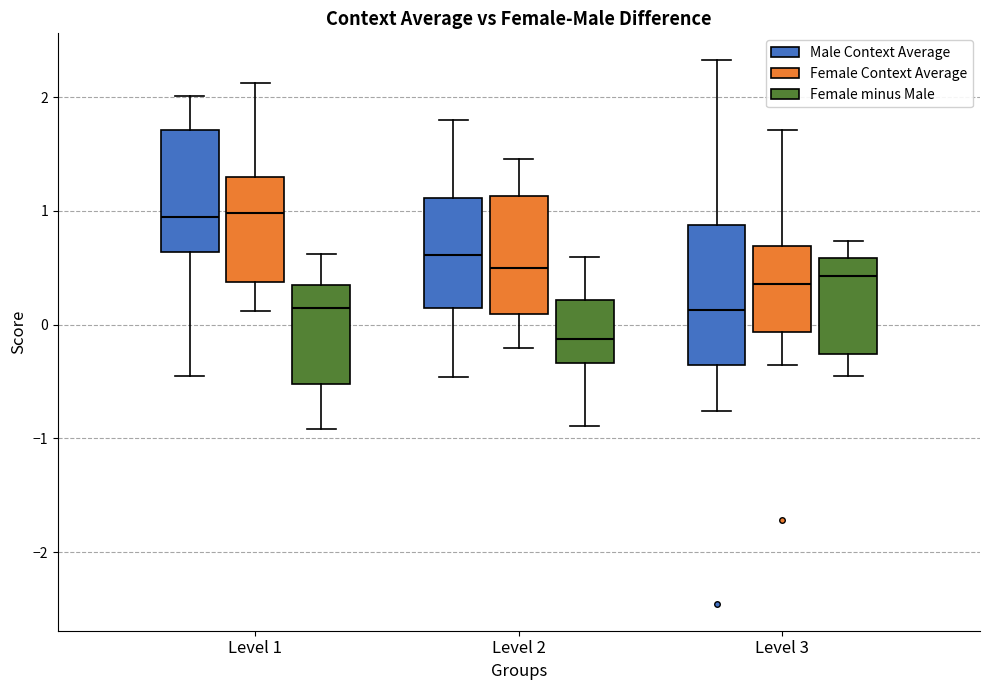

Reading left to right, read every box against the y-axis: the position of its median line, the range the box covers, and the ends of its whiskers. The values are not printed on the chart, so give them approximately, as read against the axis.

Level 1 (Male Context Average): median 1.0, box 0.6 to 1.7, whiskers -0.4 to 2.0
Level 1 (Female Context Average): median 1.0, box 0.4 to 1.3, whiskers 0.1 to 2.1
Level 1 (Female minus Male): median 0.1, box -0.5 to 0.3, whiskers -0.9 to 0.6
Level 2 (Male Context Average): median 0.6, box 0.1 to 1.1, whiskers -0.5 to 1.8
Level 2 (Female Context Average): median 0.5, box 0.1 to 1.1, whiskers -0.2 to 1.5
Level 2 (Female minus Male): median -0.1, box -0.3 to 0.2, whiskers -0.9 to 0.6
Level 3 (Male Context Average): median 0.1, box -0.4 to 0.9, whiskers -0.8 to 2.3
Level 3 (Female Context Average): median 0.4, box -0.1 to 0.7, whiskers -0.4 to 1.7
Level 3 (Female minus Male): median 0.4, box -0.3 to 0.6, whiskers -0.4 to 0.7